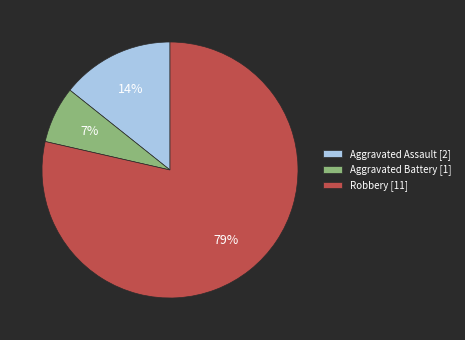

Which slice is the largest?

Robbery